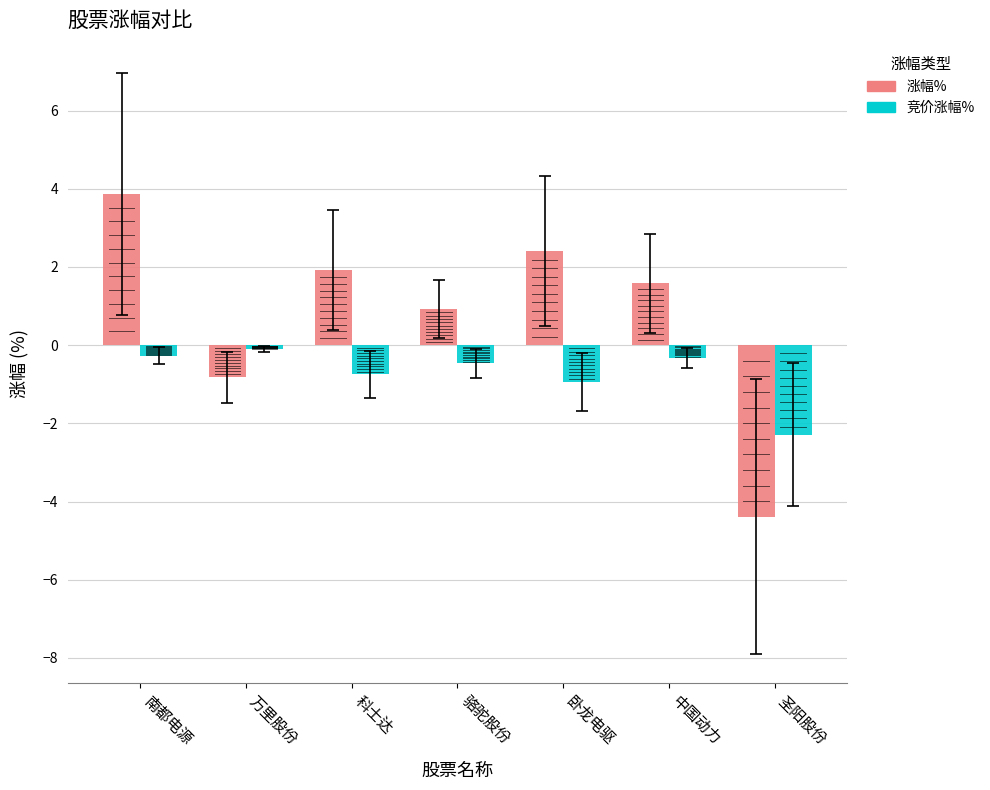

What is the total value across all series at 骆驼股份?

0.5